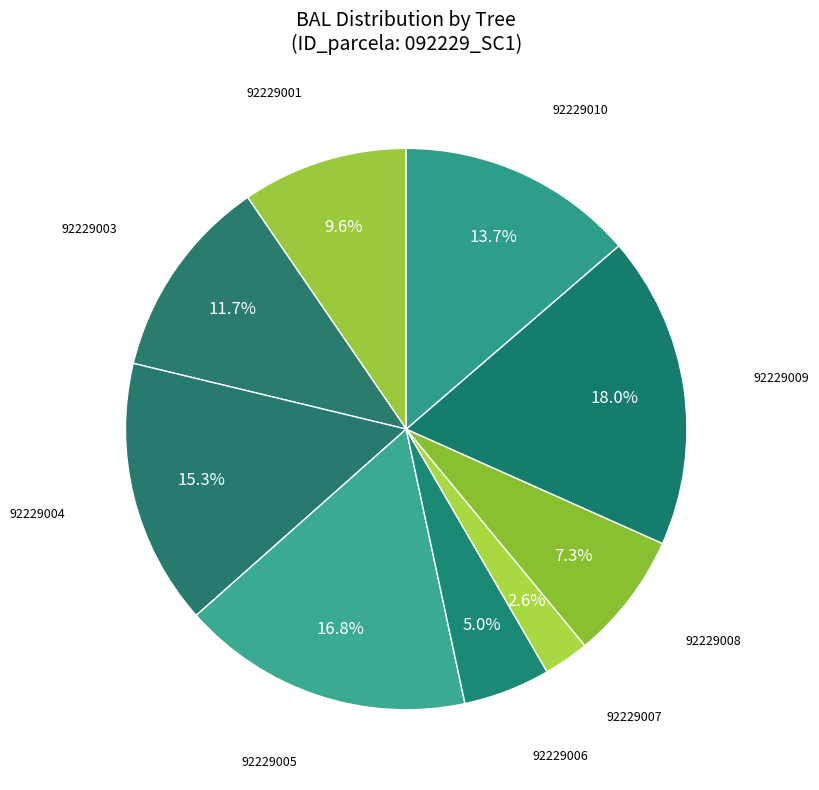

To the nearest percent, what is the difference between the 92229007 and 92229010 slice percentages?

11%